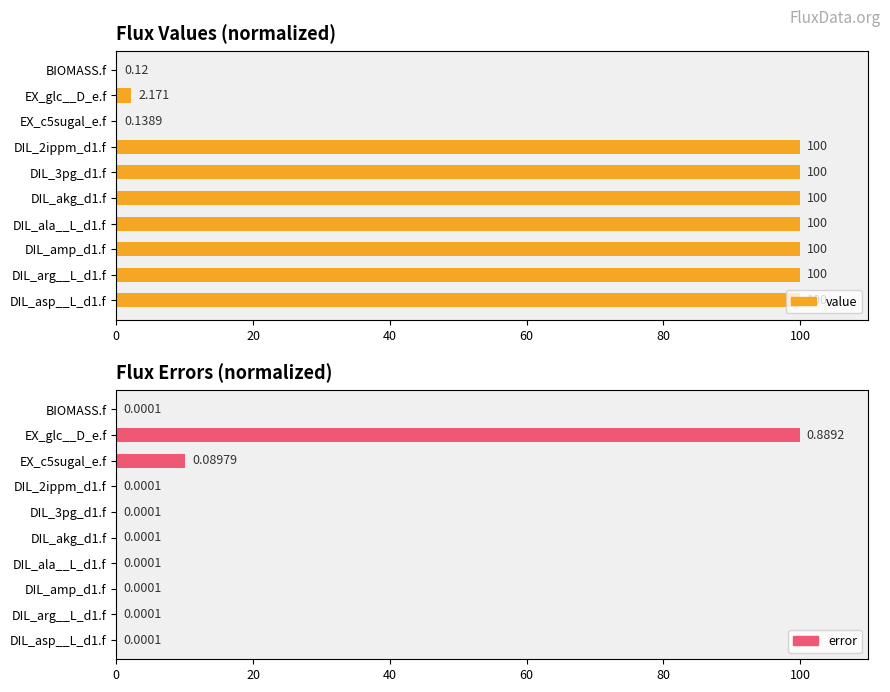

How many distinct data groups are displayed?

2